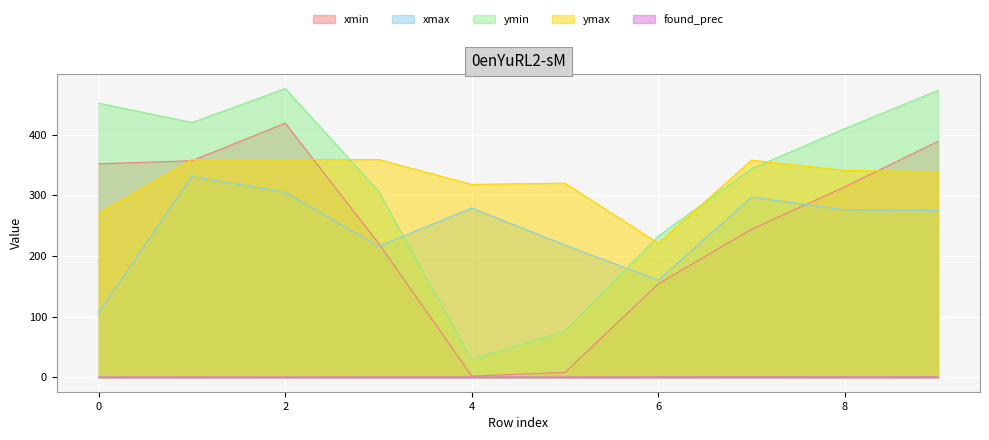

What is the total value across all series at 8?

1341.6